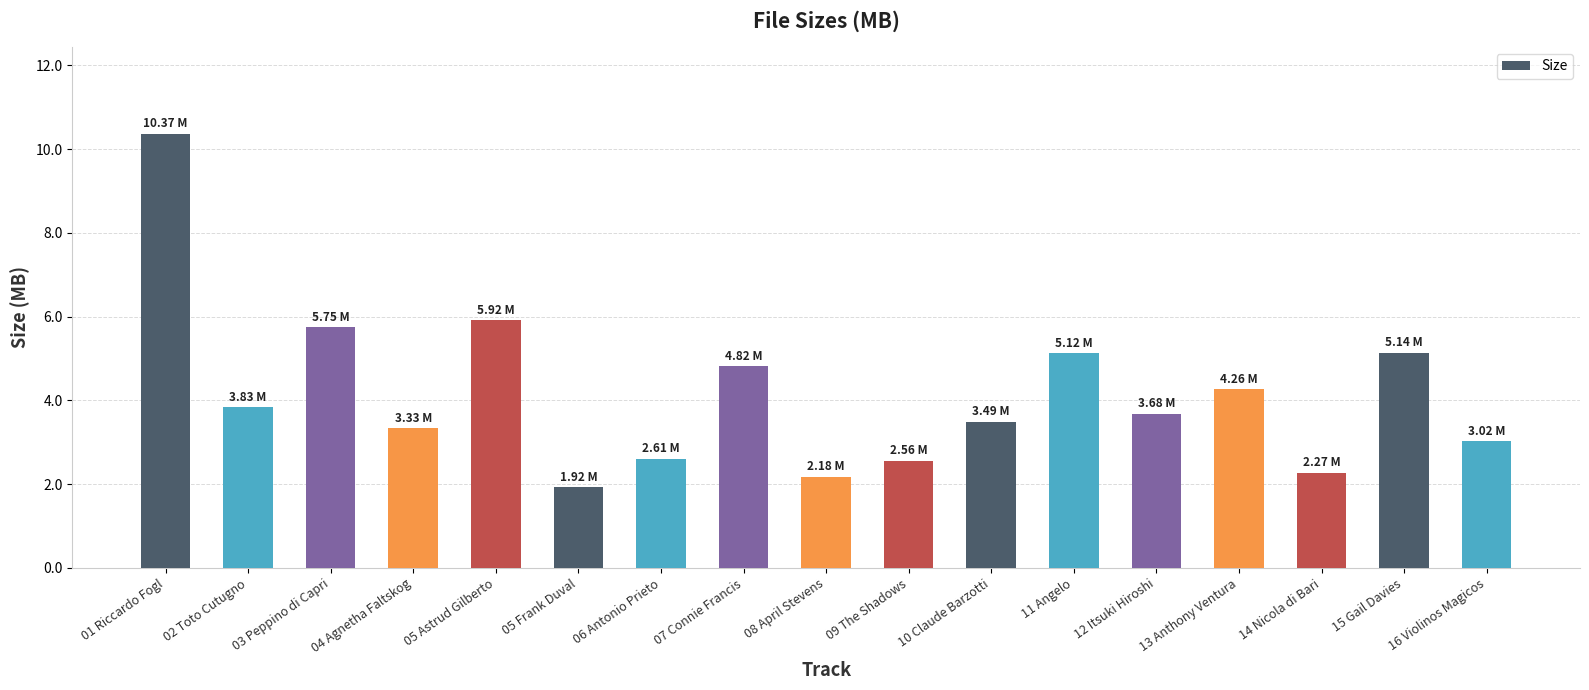

What is the ratio of the value at 15 Gail Davies to the value at 01 Riccardo Fogl?

0.5